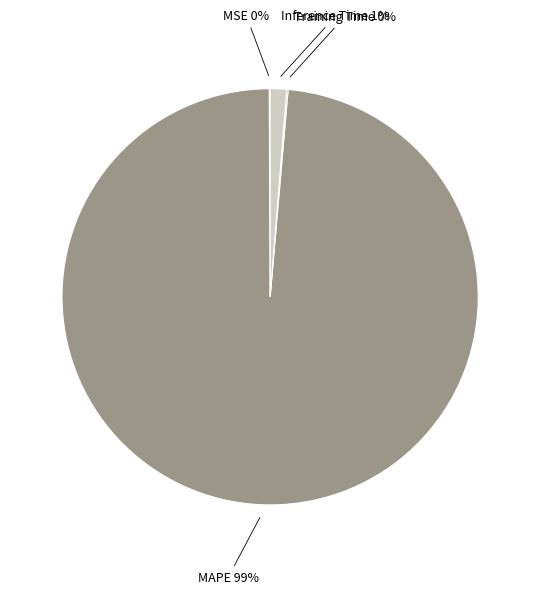

Is there any slice that represents more than half of the pie?

Yes